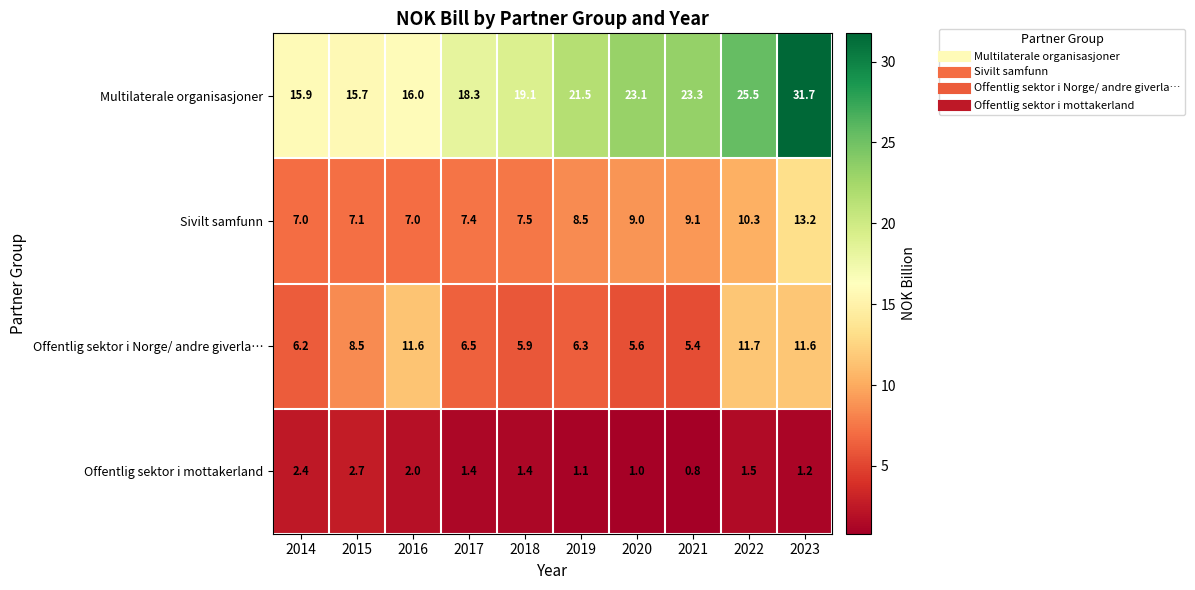

What is the total value across all series at 2021?

38.6